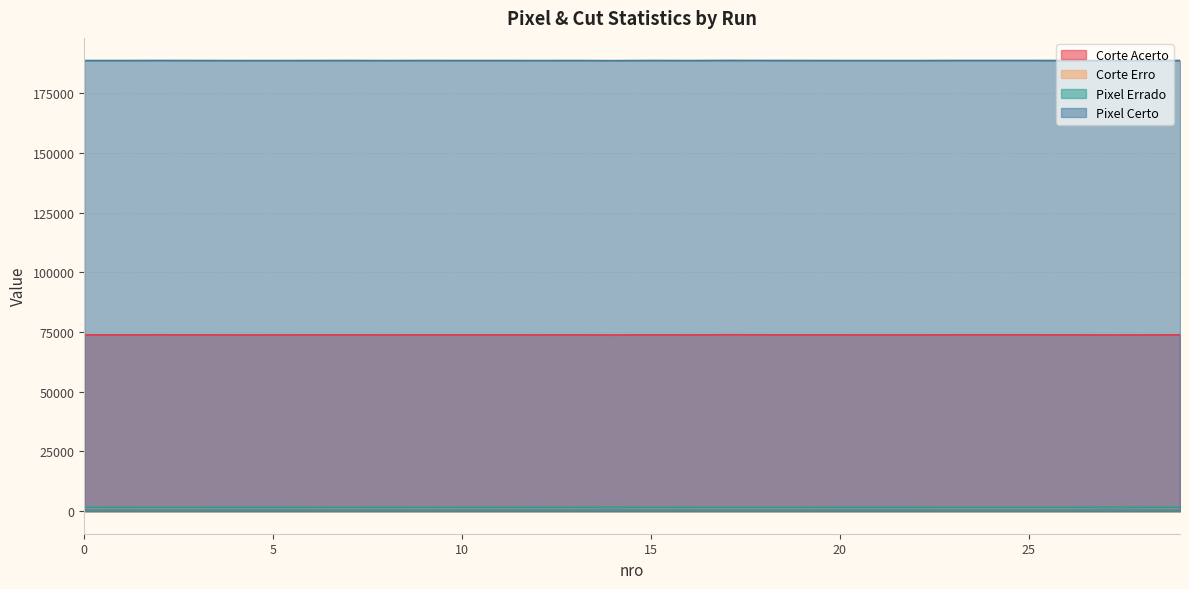

At which label does Corte Erro first exceed 1536?

1